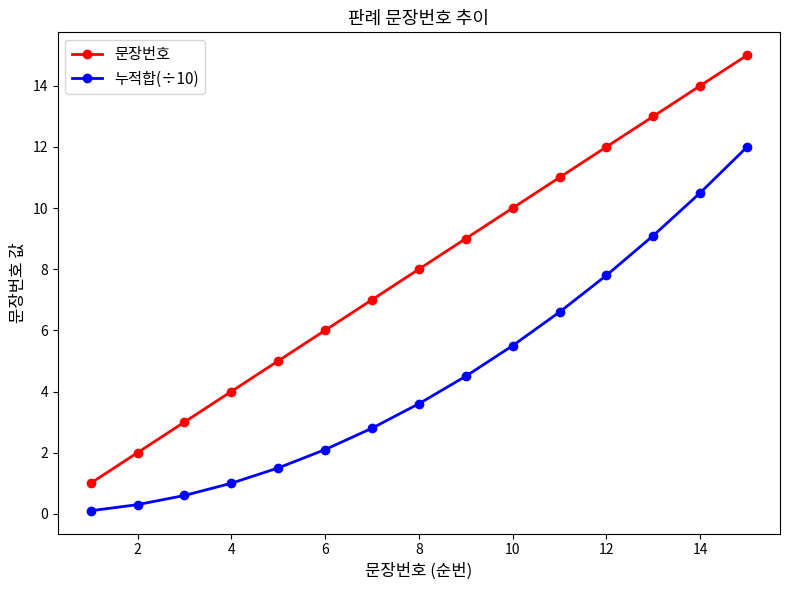

What is the value of the 문장번호 point at the 5th from the left?

5.0